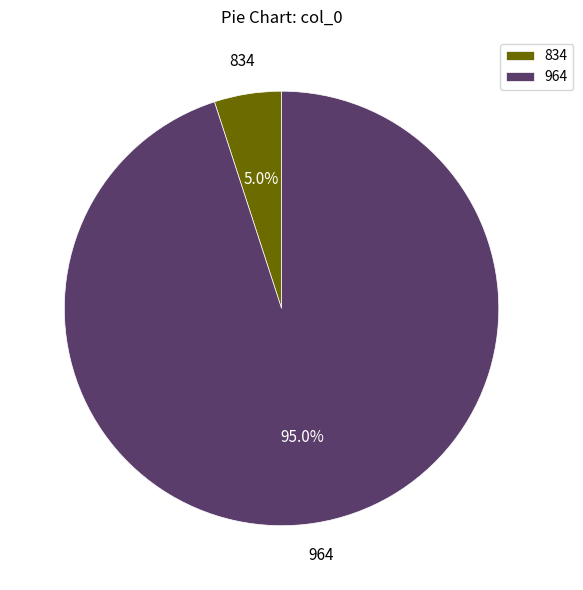

Rank the categories by value from highest to lowest.

964, 834